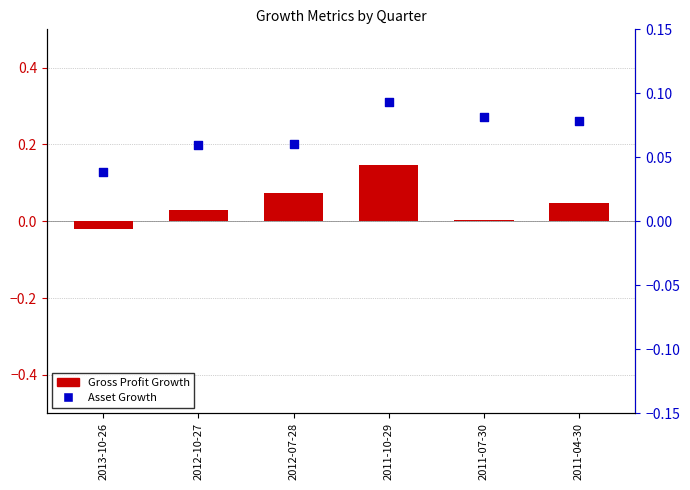

Which series reaches the maximum Y coordinate?

Gross Profit Growth